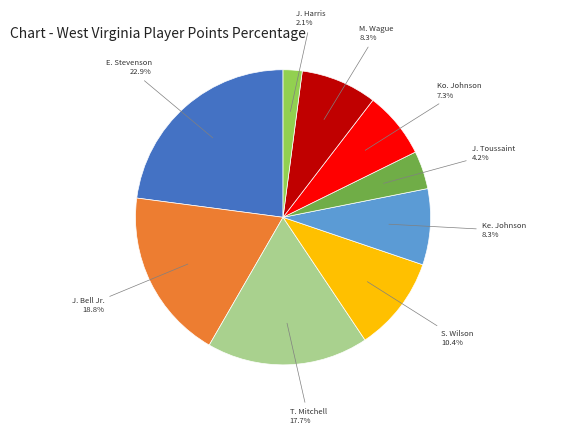

Is there any slice that represents more than half of the pie?

No